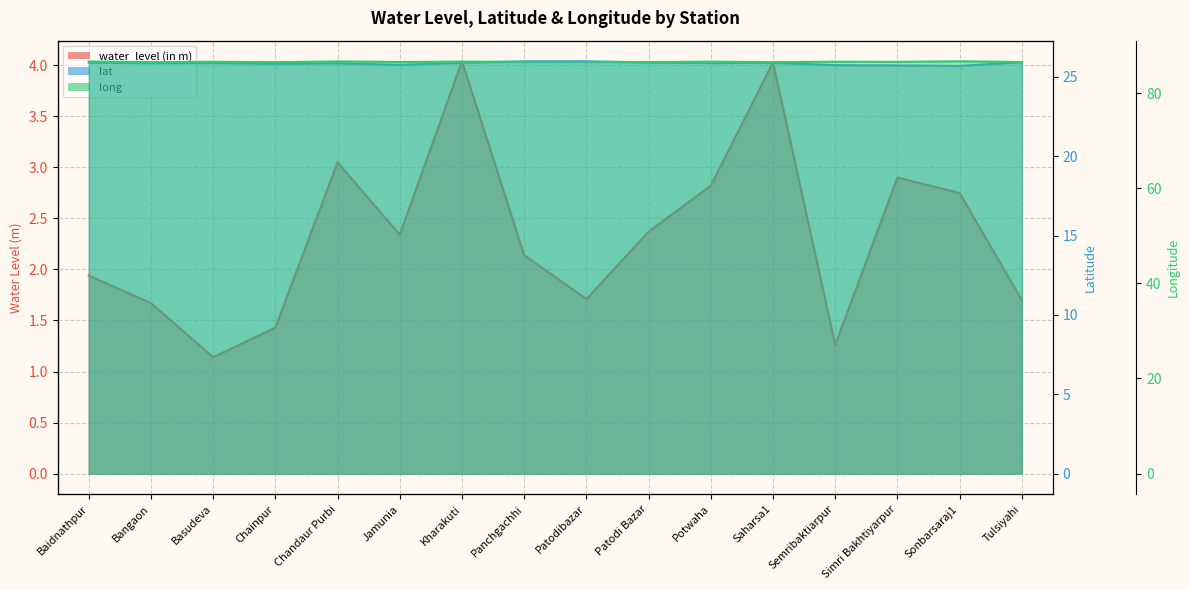

List the labels in order of lat value, largest first.

Patodibazar, Panchgachhi, Tulsiyahi, Patodi Bazar, Baidnathpur, Saharsa1, Kharakuti, Potwaha, Basudeva, Bangaon, Chandaur Purbi, Chainpur, Jamunia, Semribaktiarpur, Simri Bakhtiyarpur, Sonbarsaraj1